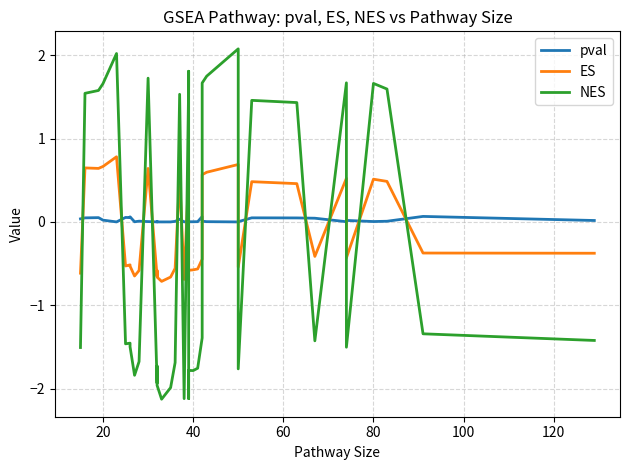

Which series has the largest total across all categories?

pval